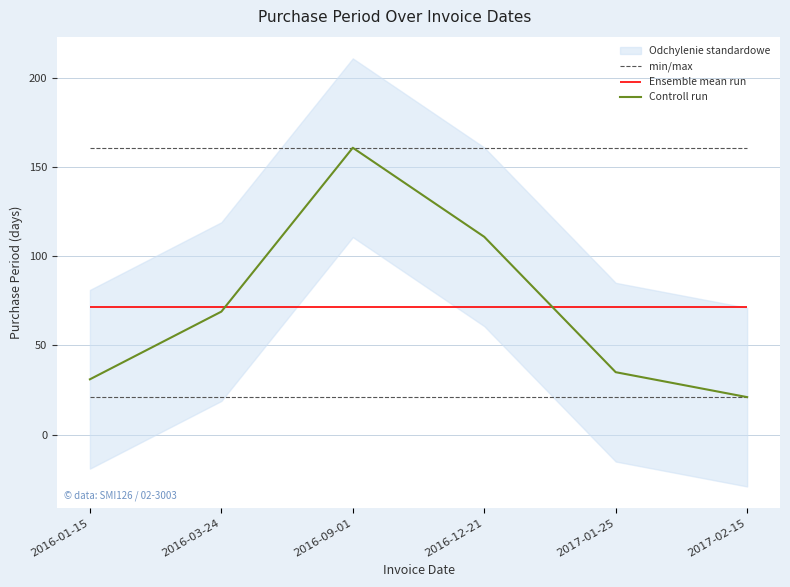

True or false: the data shows 35 at 2016-03-24.

False